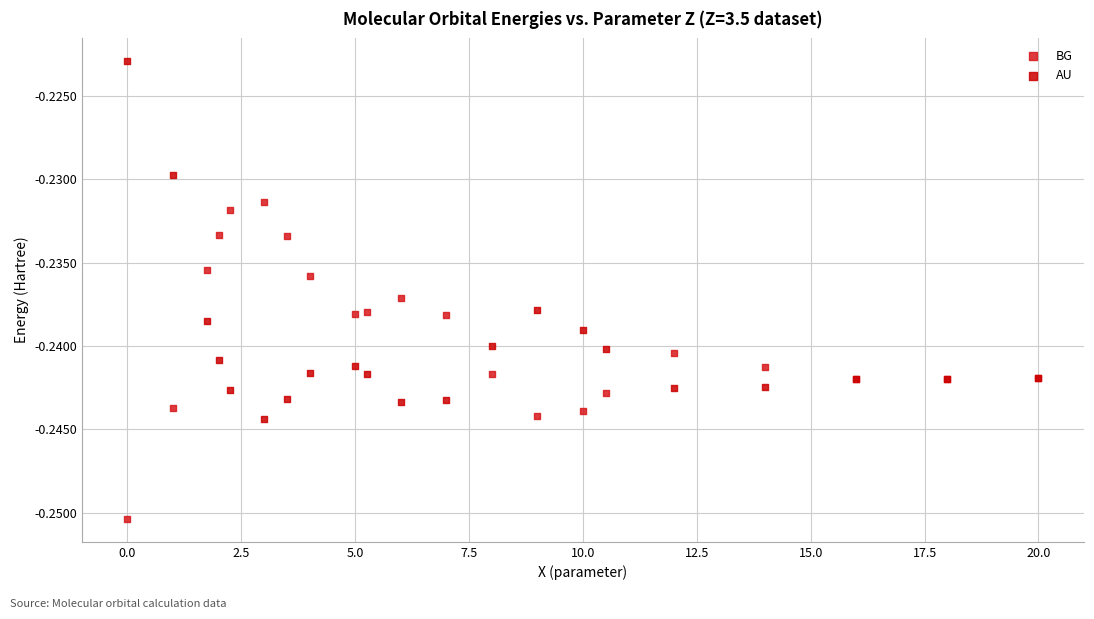

Which series contains the lowest Y value?

BG